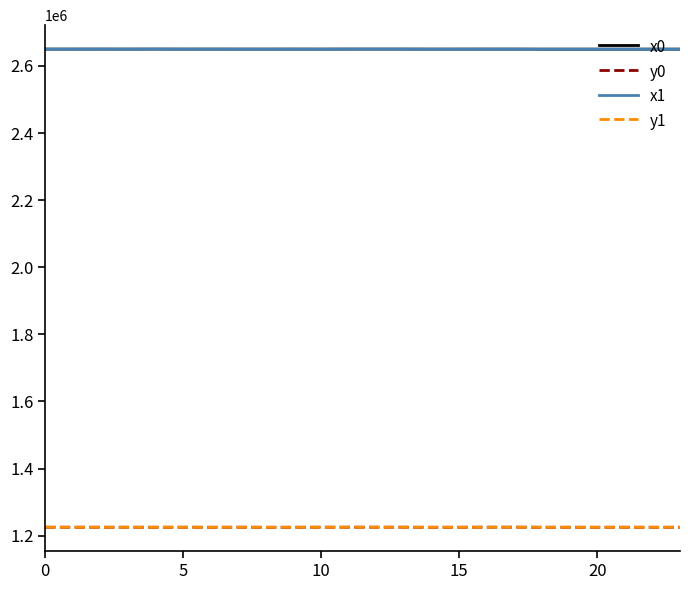

What is the maximum value shown in the chart?

2650337.6